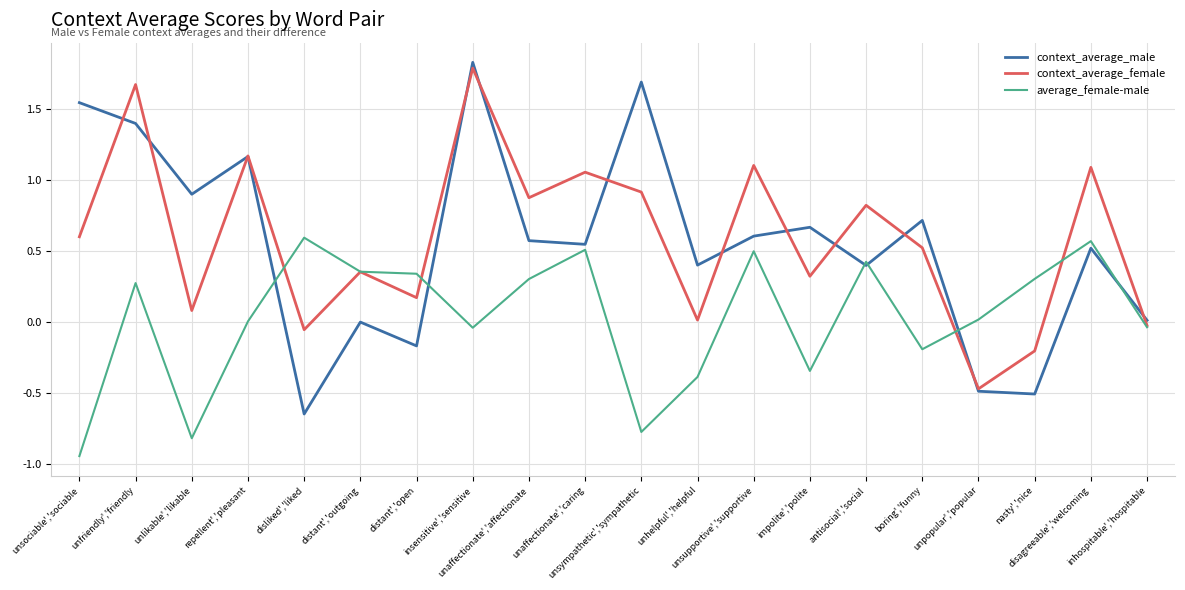

Which series has the largest range (max minus min)?

context_average_male